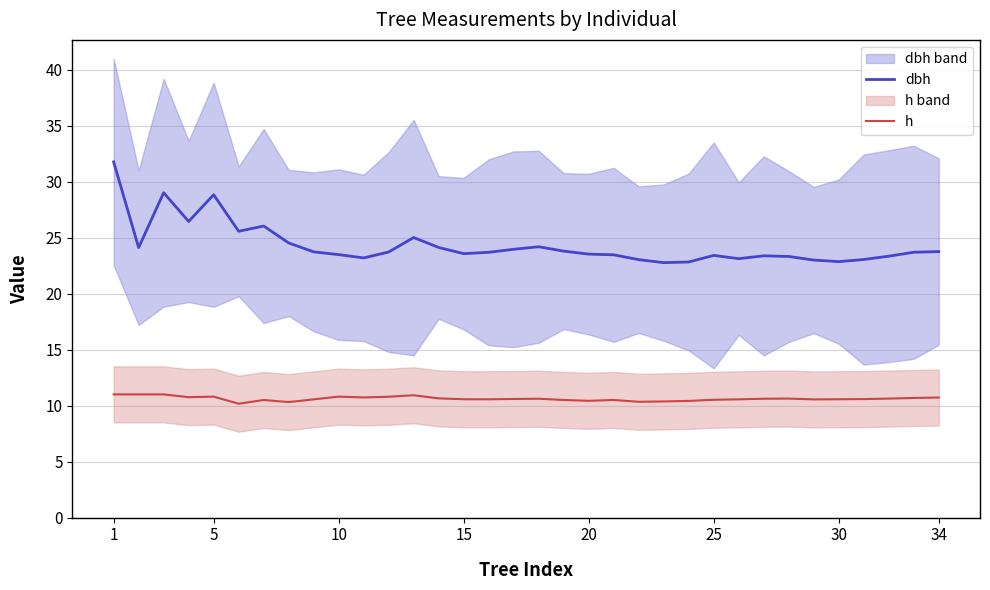

How many values in the dbh series exceed 23?

30